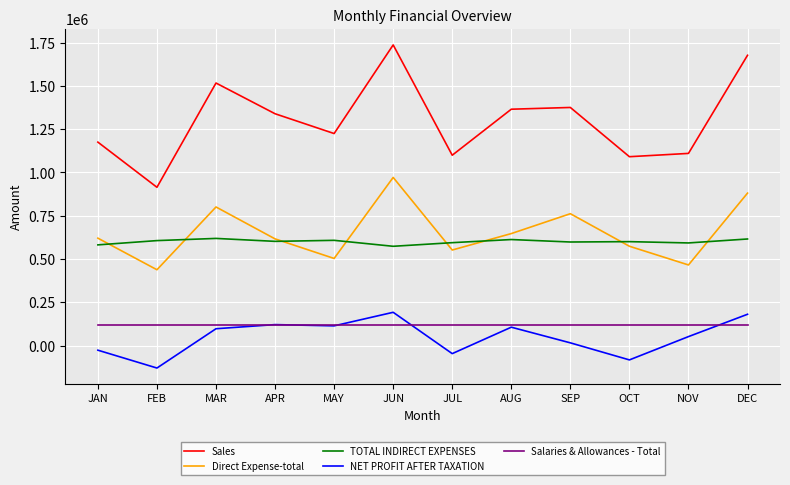

What are all the series names shown in the legend?

Sales, Direct Expense-total, TOTAL INDIRECT EXPENSES, NET PROFIT AFTER TAXATION, Salaries & Allowances - Total